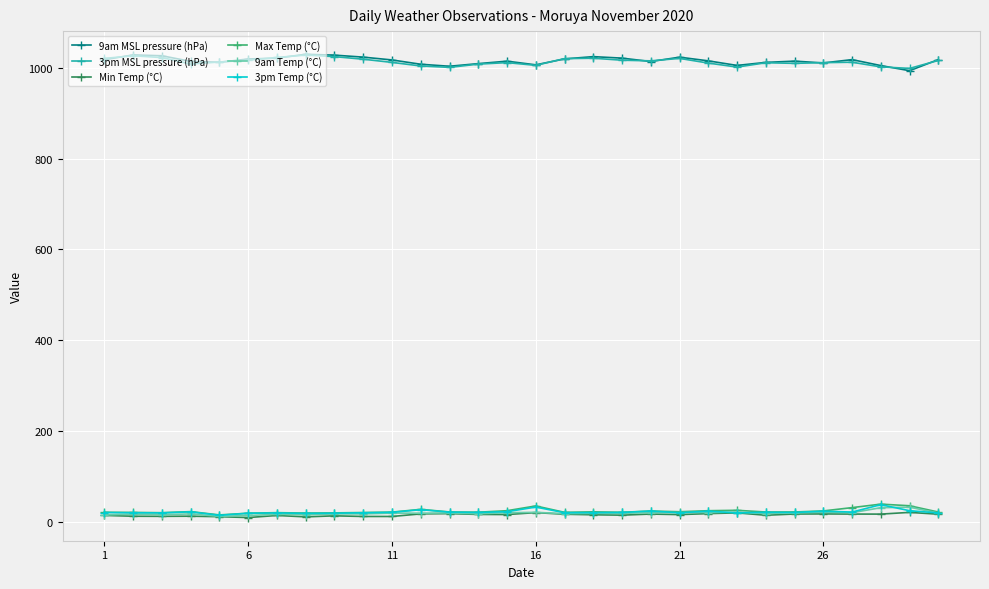

What is the value of the 3pm MSL pressure (hPa) point at the 13th from the left?

1000.9